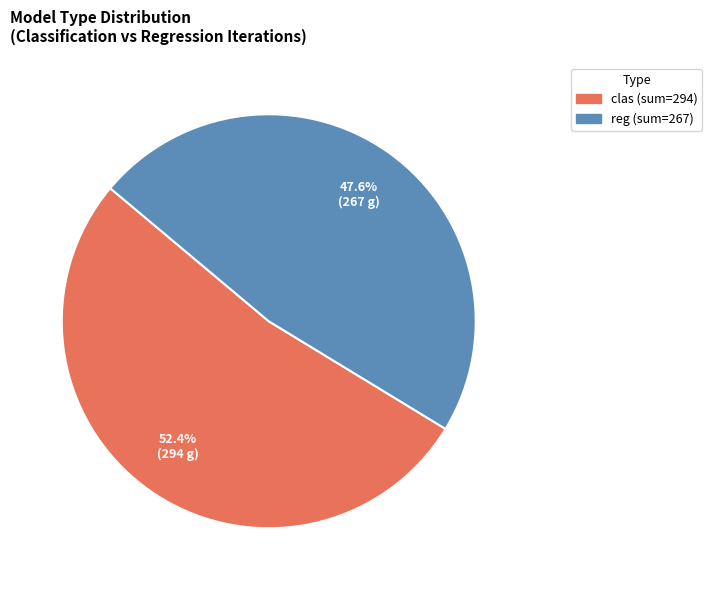

How many slices are in this pie chart?

2